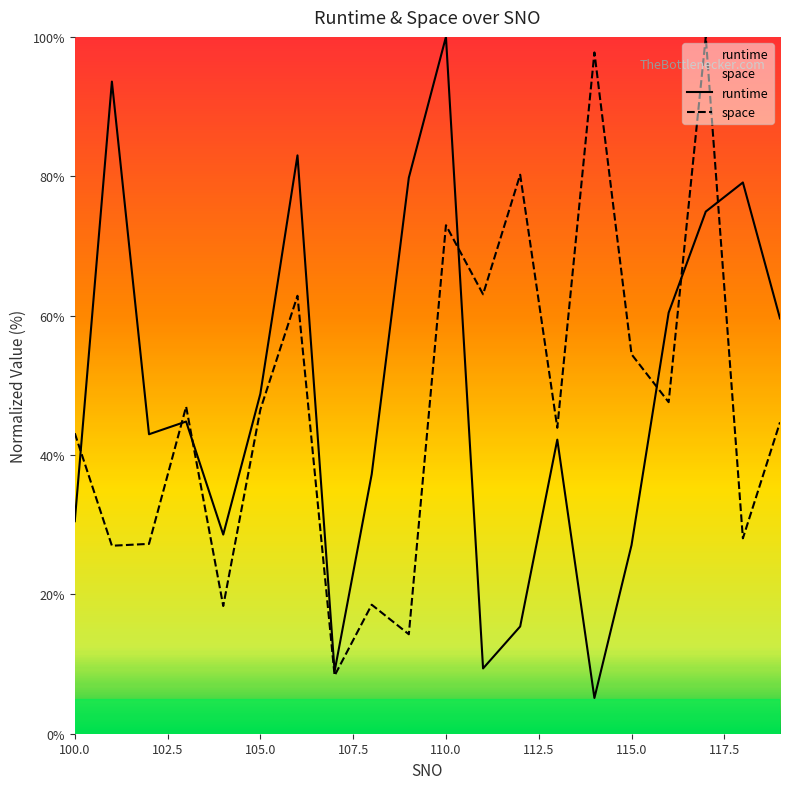

What is the sum of the runtime values at 111 and 112?

24.8